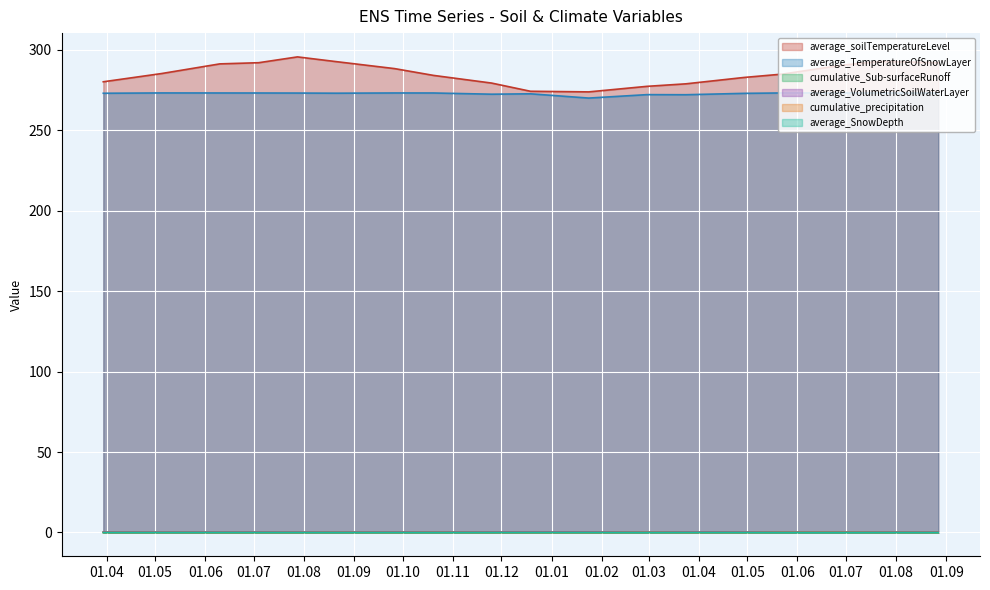

What is the lowest value of the average_TemperatureOfSnowLayer series?

270.0